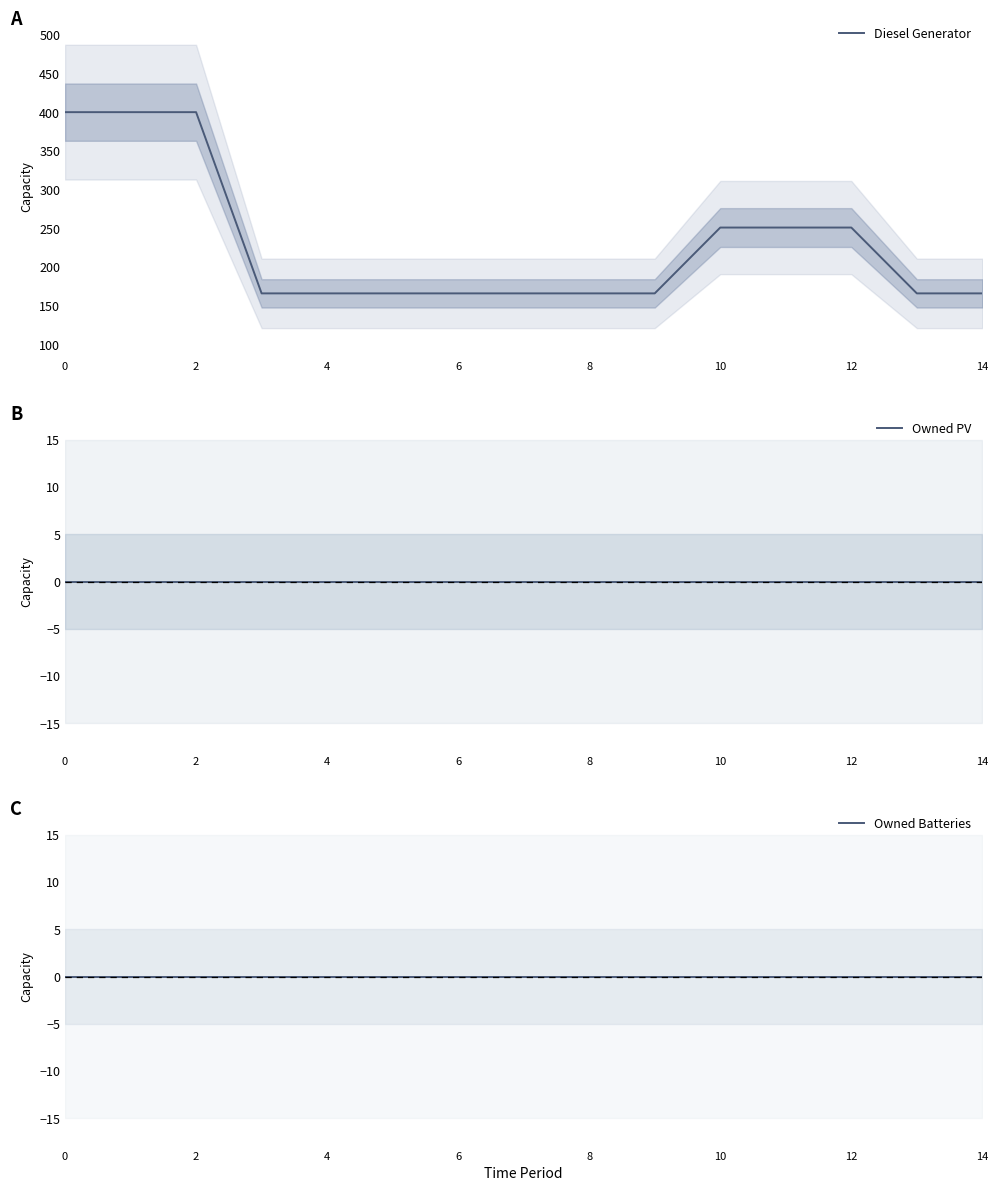

What is the label of the 15th point from the left?

14